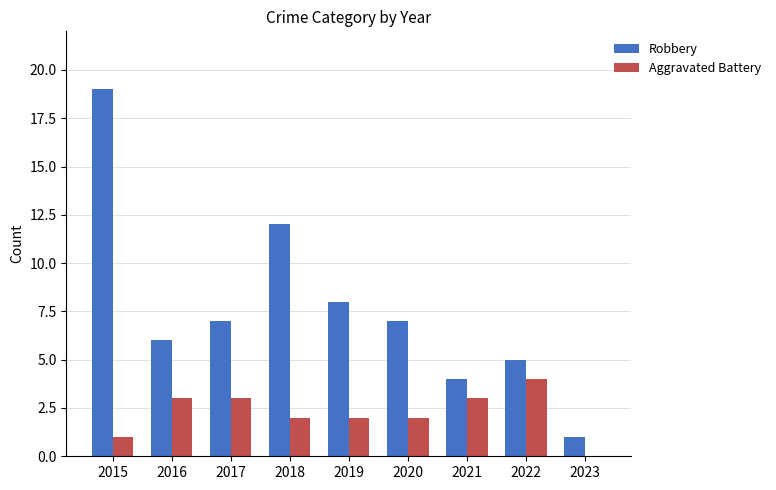

Which label corresponds to the largest value in the chart?

2015